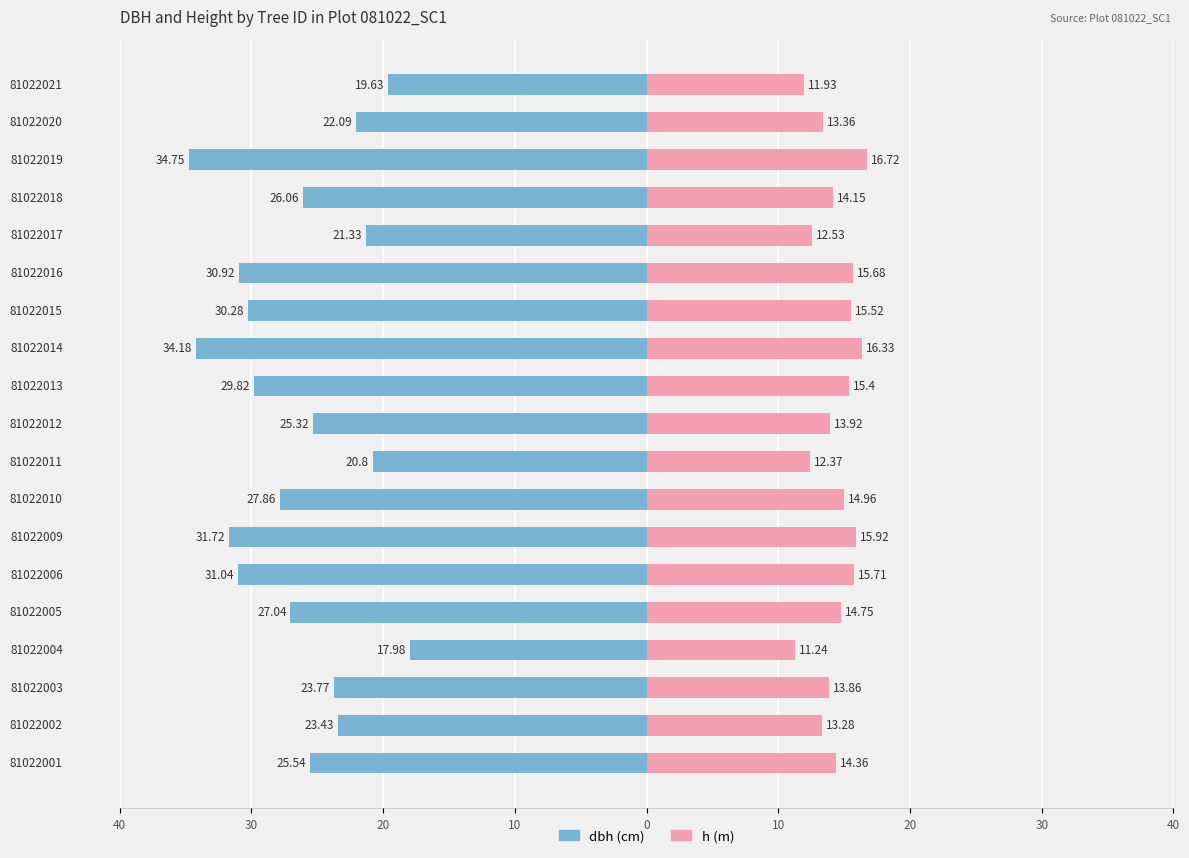

At how many categories does at least one series exceed 6?

19